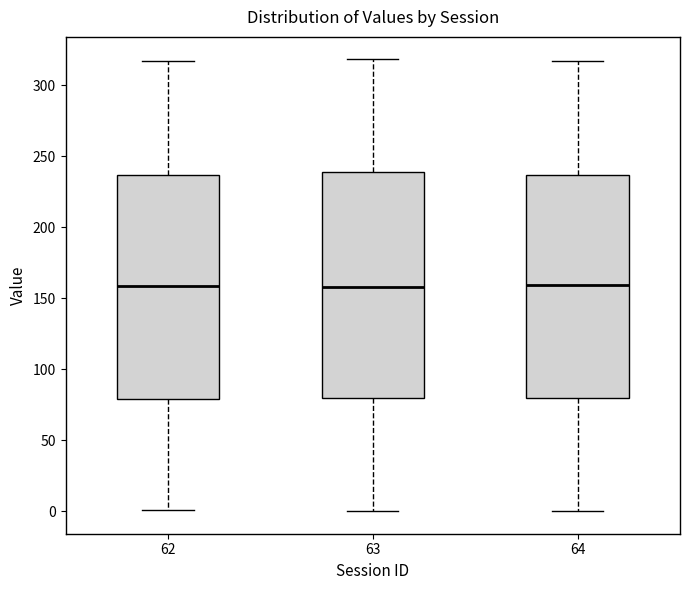

Reading left to right, read every box against the y-axis: the position of its median line, the range the box covers, and the ends of its whiskers. The values are not printed on the chart, so give them approximately, as read against the axis.

62: median 160, box 80 to 235, whiskers 0 to 315
63: median 160, box 80 to 240, whiskers 0 to 320
64: median 160, box 80 to 235, whiskers 0 to 315